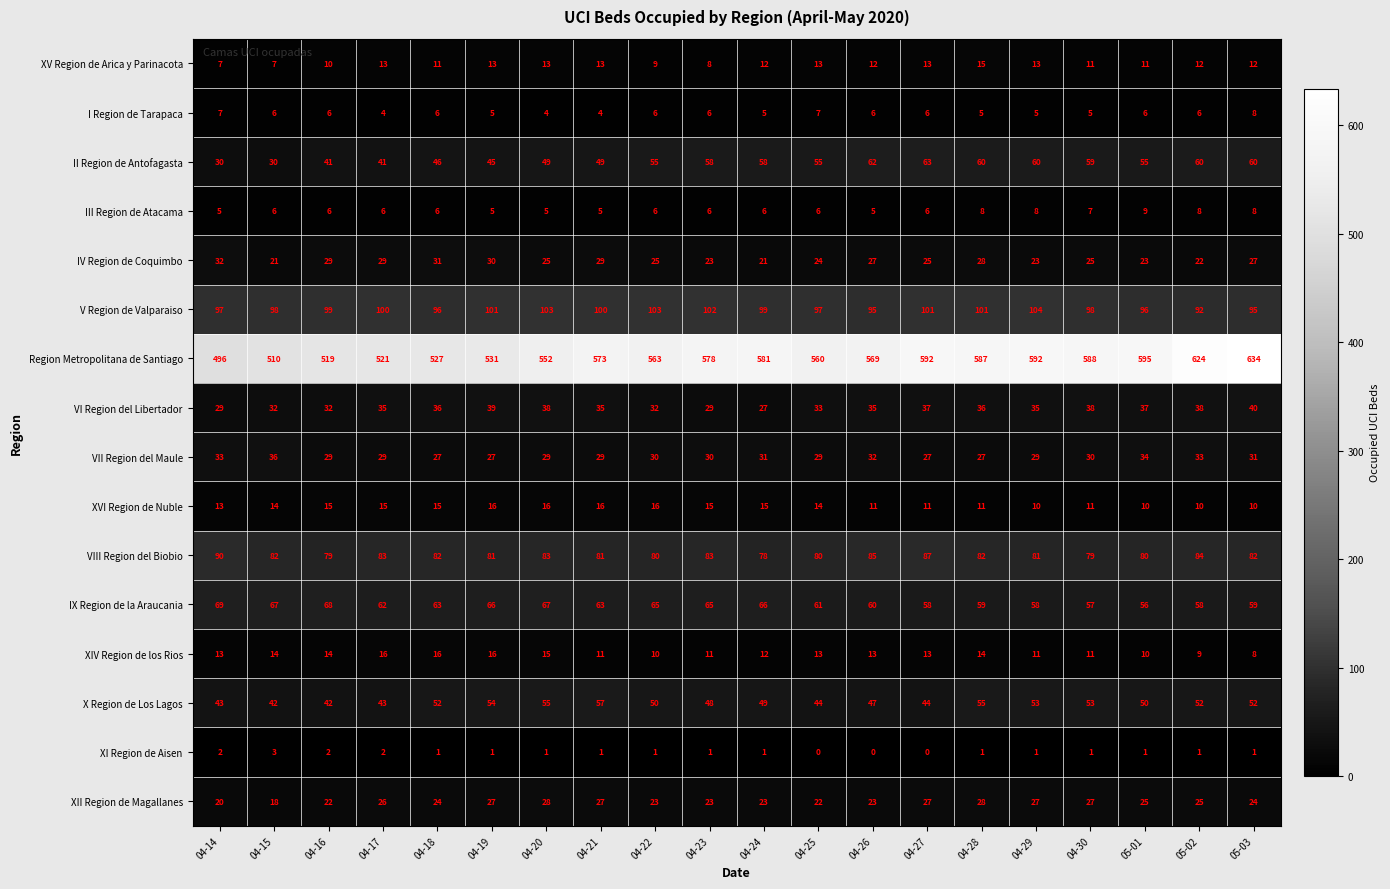

Which series has the largest total across all categories?

Region Metropolitana de Santiago